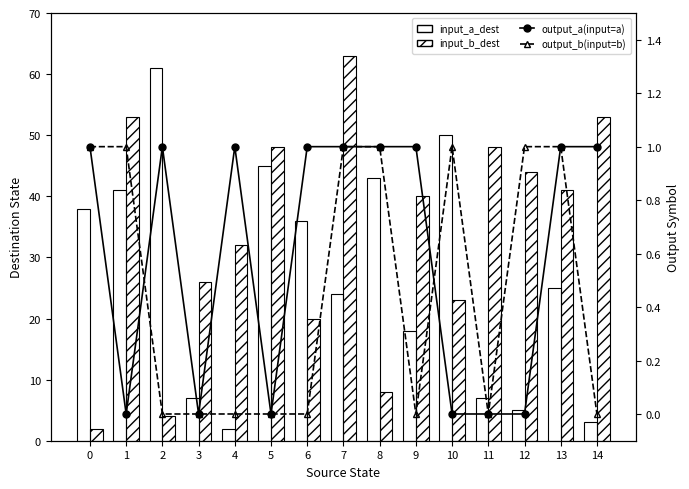

What is the value of the input_b_dest bar at the 9th from the left?

8